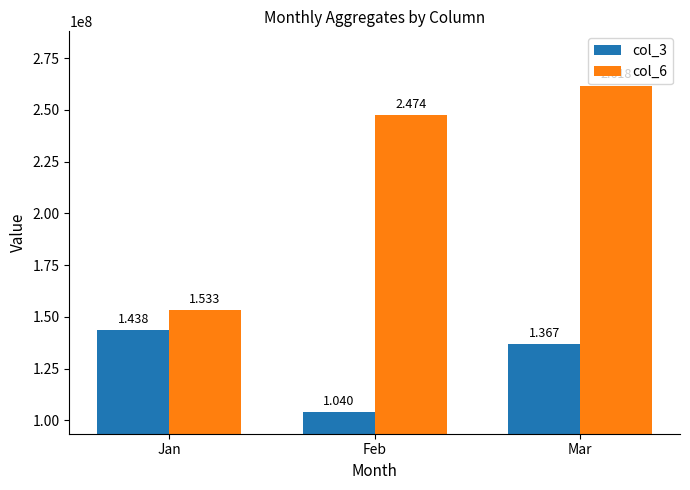

How many bars are there in each group?

2